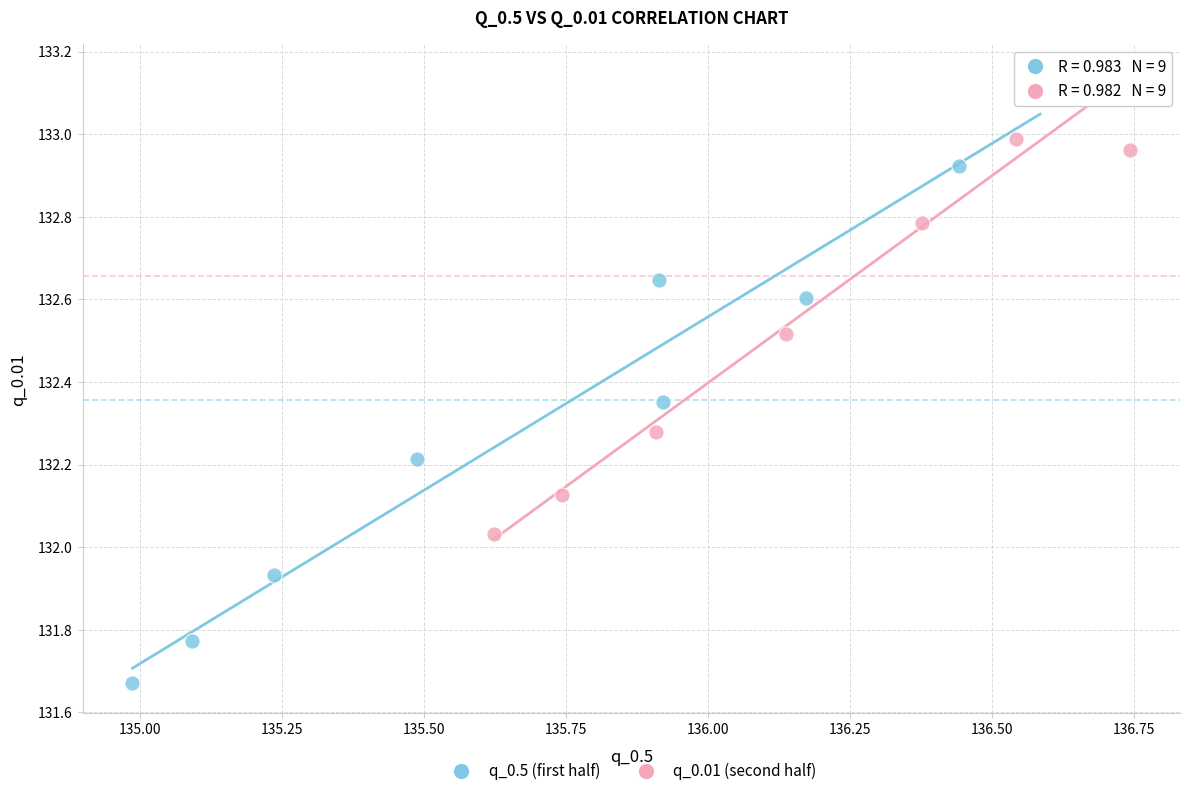

Which series contains the lowest Y value?

q_0.5 (first half)